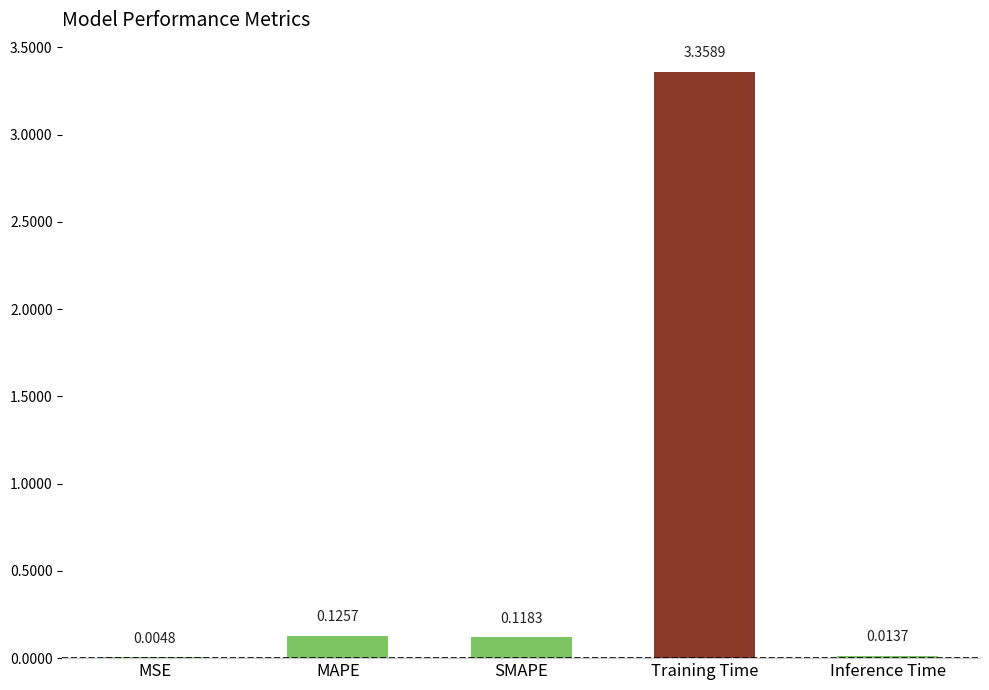

How many categories are shown in the chart?

5